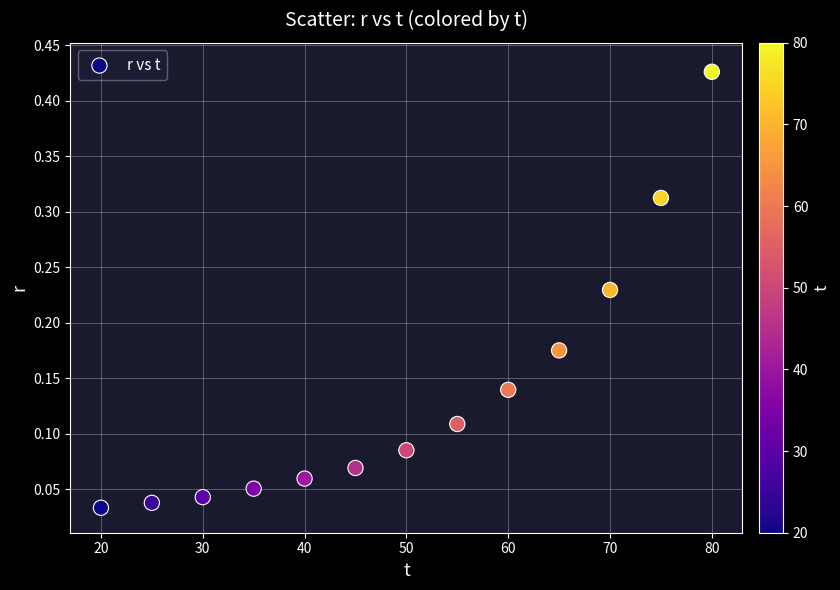

What is the range of X values (max minus min)?

60.0